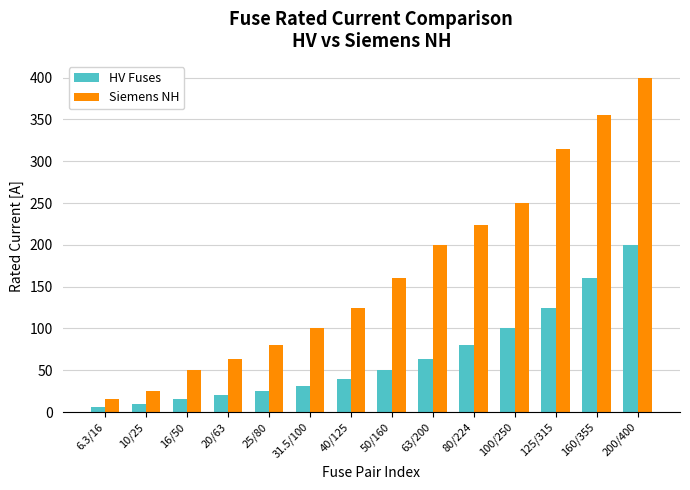

What is the total value across all series at 80/224?

304.0